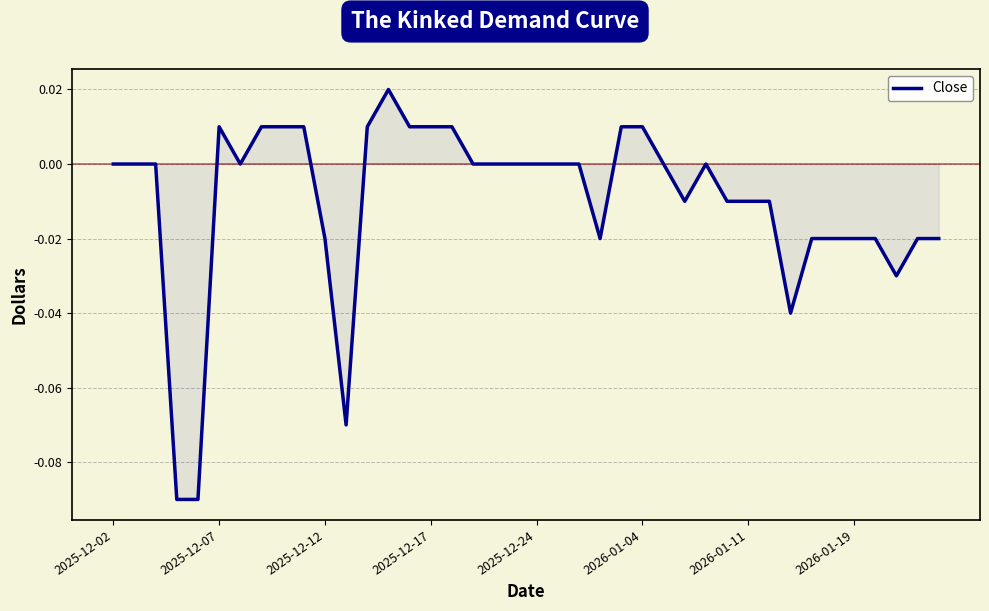

Does the chart have visible grid lines?

Yes